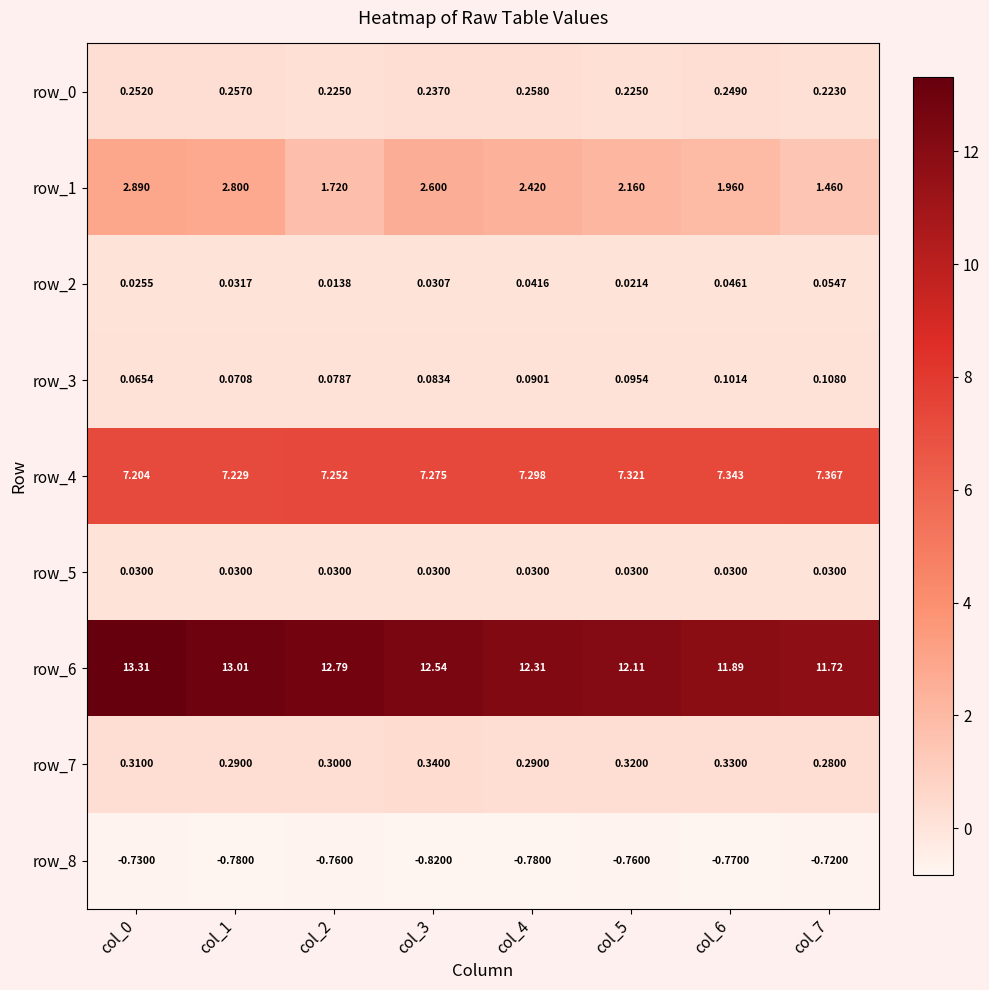

List the series in order of their peak value, highest first.

row_6, row_4, row_1, row_7, row_0, row_3, row_2, row_5, row_8